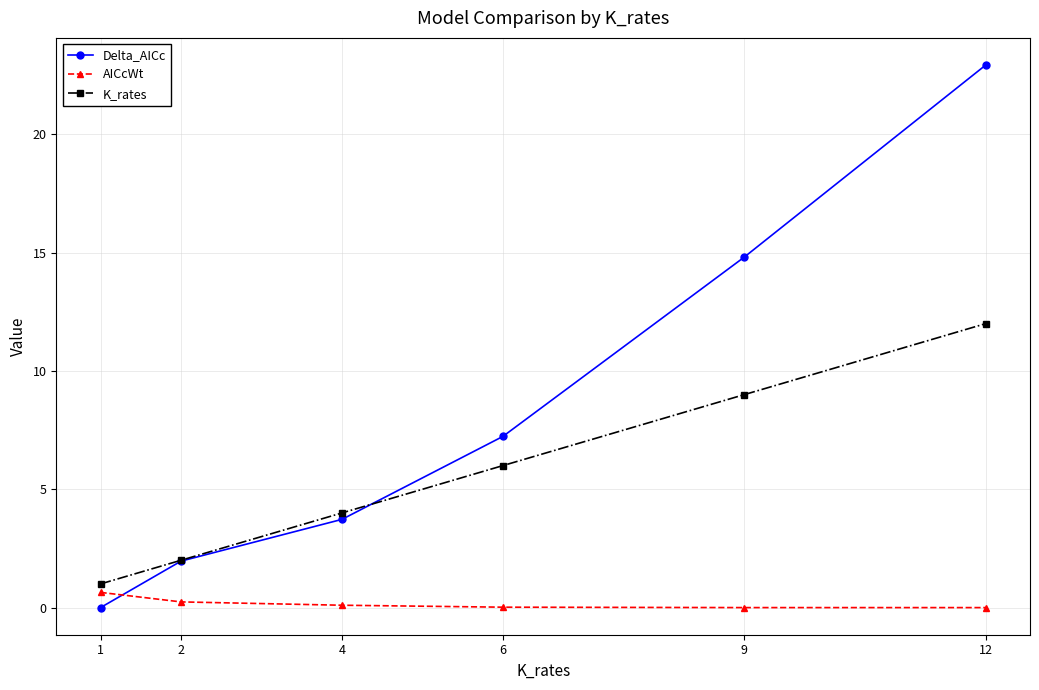

What are all the series names shown in the legend?

Delta_AICc, AICcWt, K_rates